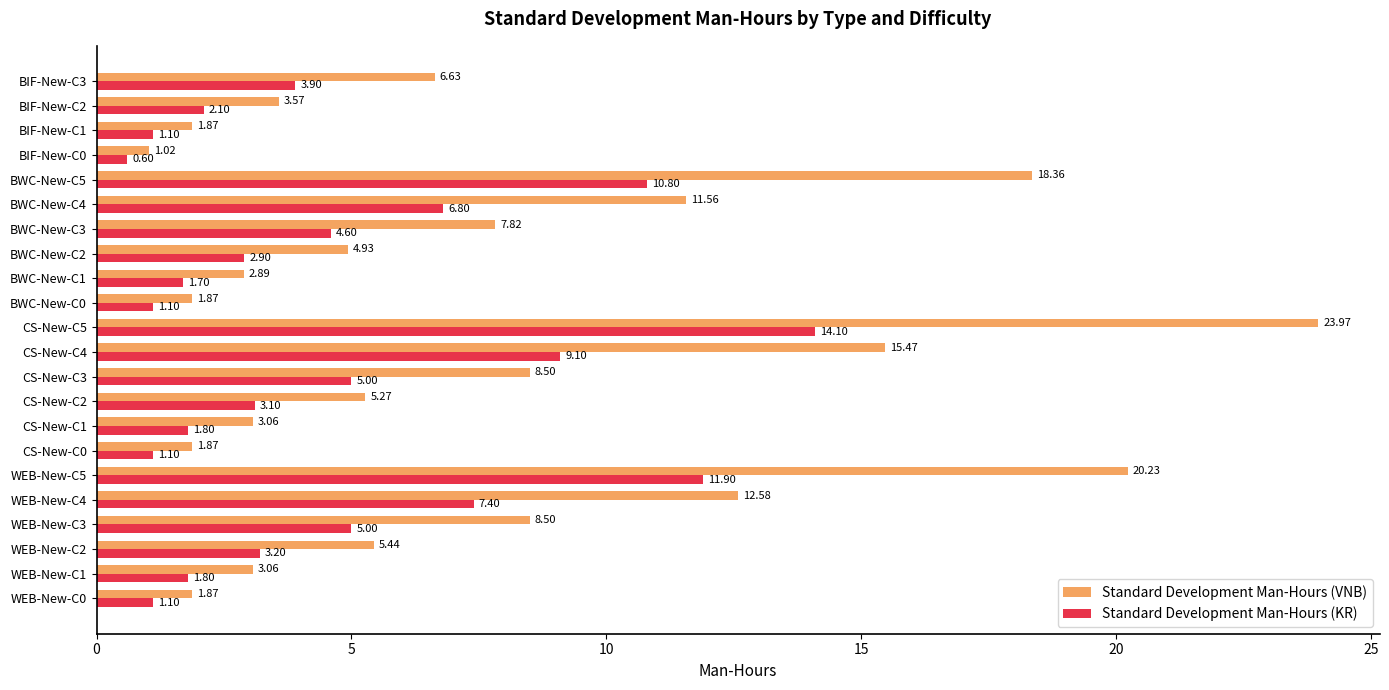

What are all the series names shown in the legend?

Standard Development Man-Hours (VNB), Standard Development Man-Hours (KR)